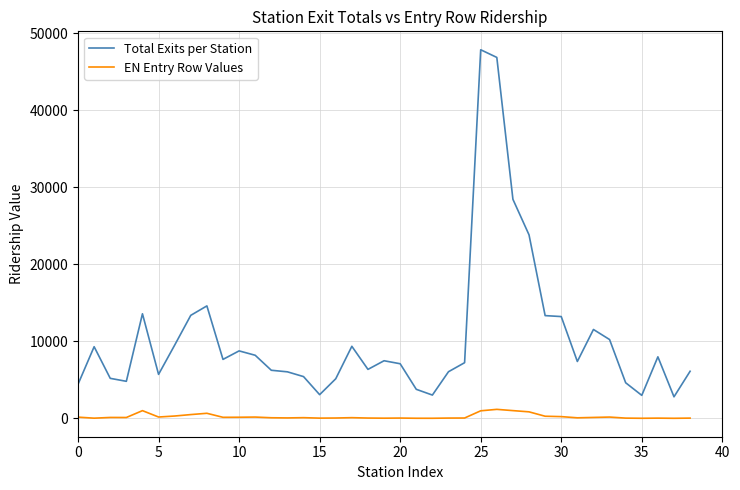

Which series has the widest spread of values?

Total Exits per Station